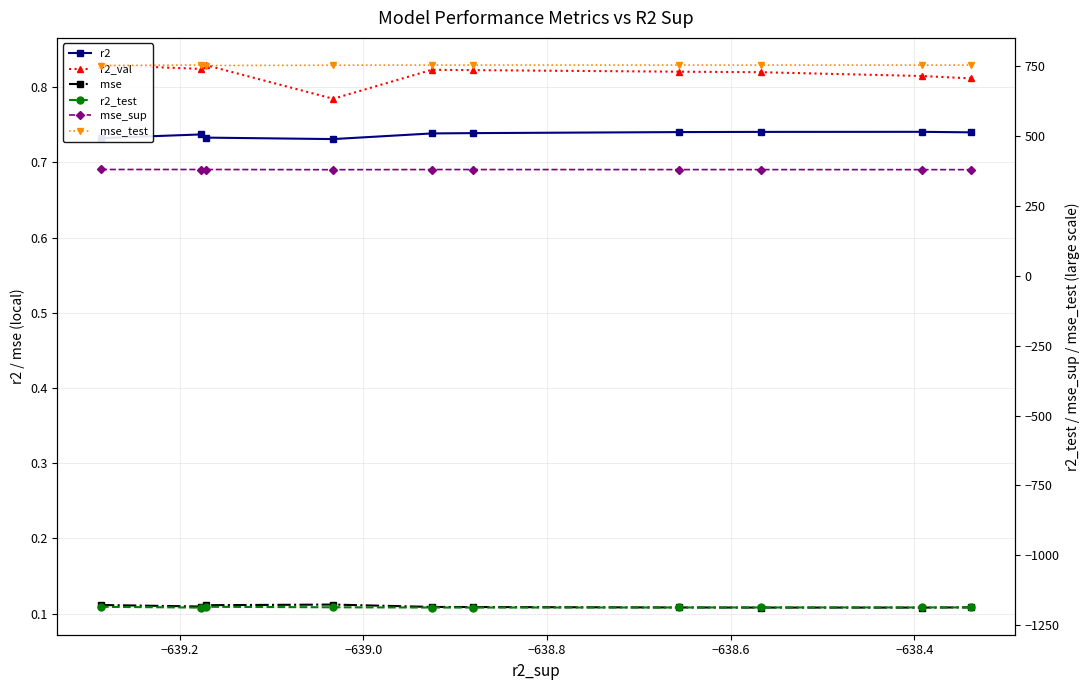

Reading left to right, transcribe all the data shown in this chart.

r2: 0.7	0.7	0.7	0.7	0.7	0.7	0.7	0.7	0.7	0.7
r2_val: 0.8	0.8	0.8	0.8	0.8	0.8	0.8	0.8	0.8	0.8
mse: 0.1	0.1	0.1	0.1	0.1	0.1	0.1	0.1	0.1	0.1
r2_test: -1184.2	-1187.0	-1184.2	-1185.9	-1186.8	-1186.7	-1186.6	-1186.5	-1186.5	-1186.4
mse_sup: 380.1	380.0	380.0	379.4	379.9	379.9	379.7	379.7	379.6	379.5
mse_test: 752.0	753.8	752.0	753.1	753.7	753.6	753.5	753.5	753.5	753.4